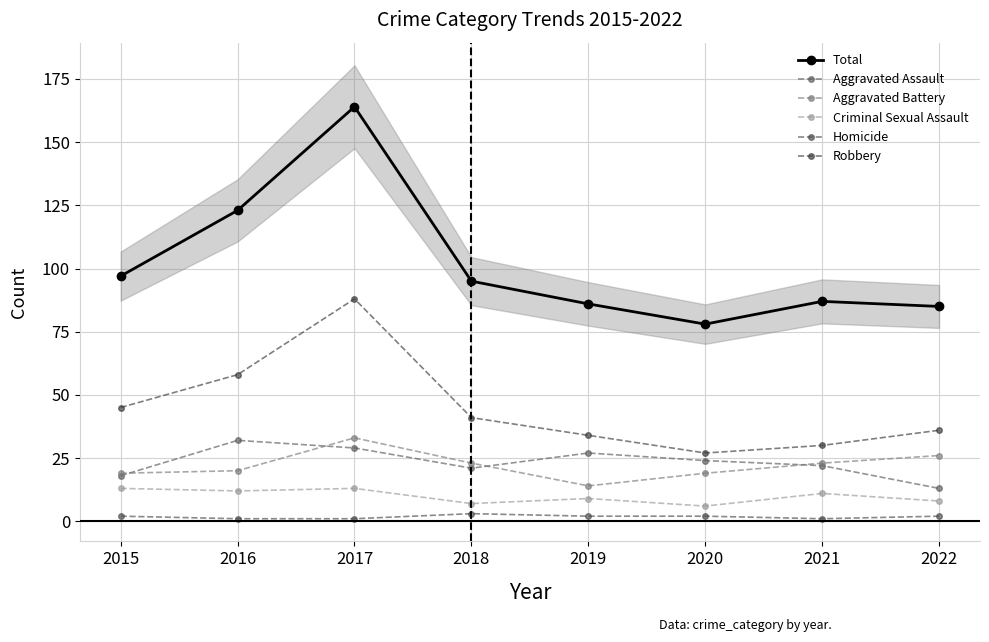

Reading left to right, what are all the values shown in this chart?

Total: 97	123	164	95	86	78	87	85
Aggravated Assault: 18	32	29	21	27	24	22	13
Aggravated Battery: 19	20	33	23	14	19	23	26
Criminal Sexual Assault: 13	12	13	7	9	6	11	8
Homicide: 2	1	1	3	2	2	1	2
Robbery: 45	58	88	41	34	27	30	36